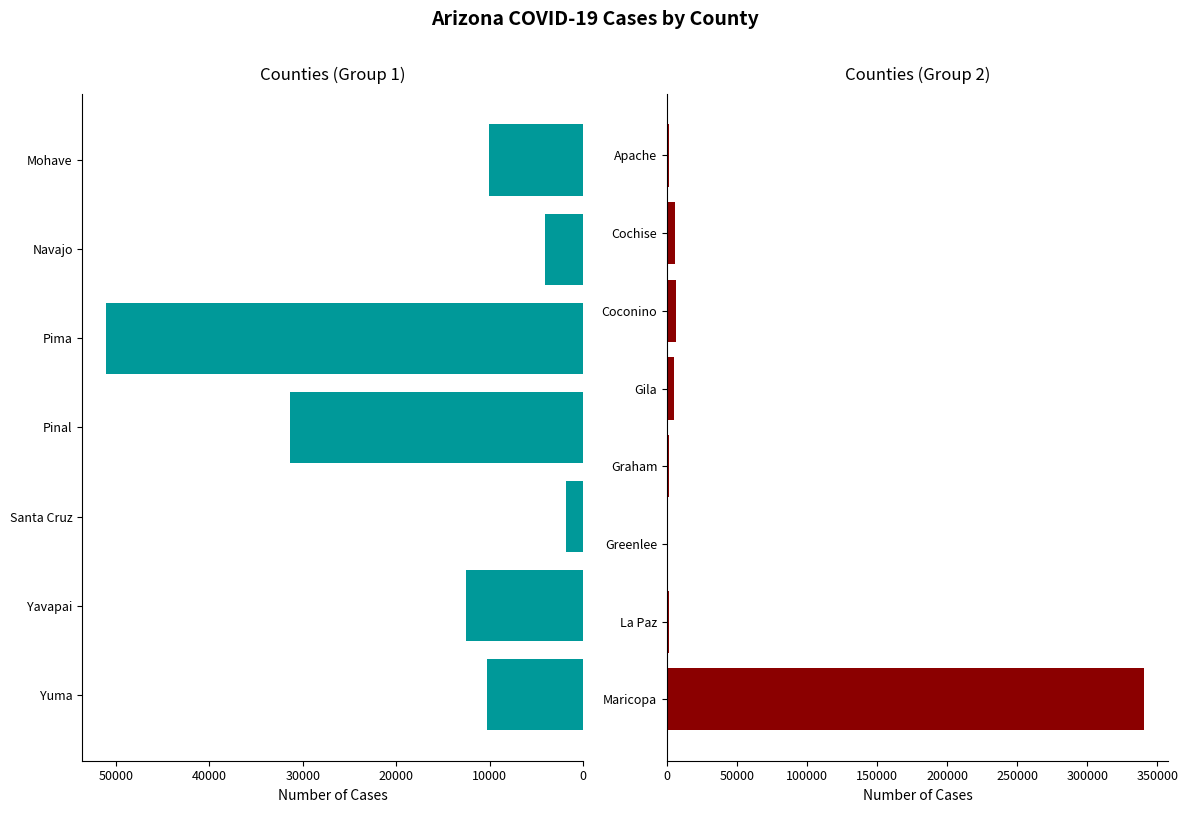

At which label is the value closest to 170324?

Pima